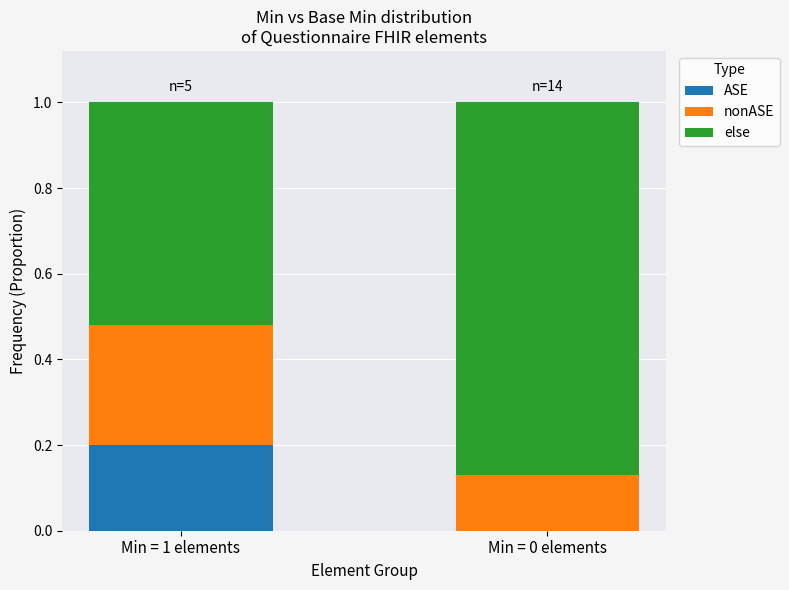

The ASE series shows 0.1 at Min = 1 elements. True or false?

False